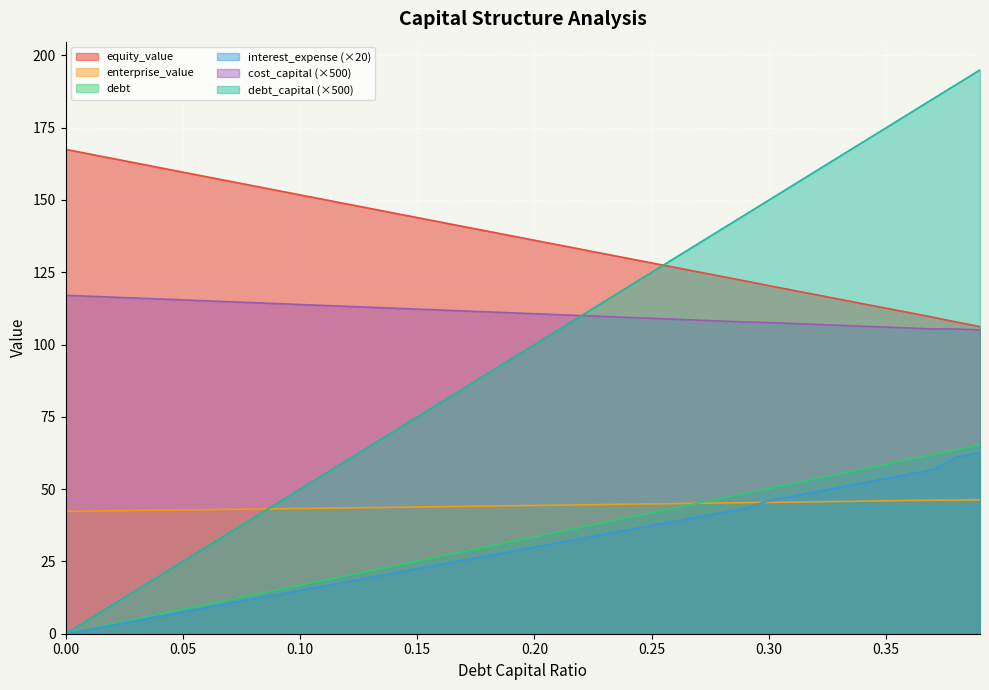

What is the greatest value displayed?

195.0